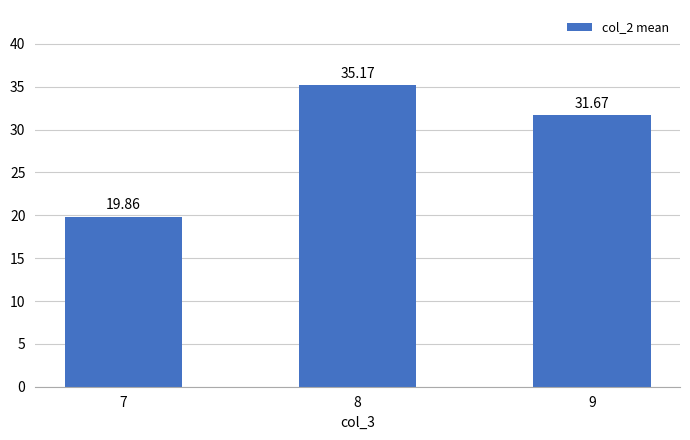

What is the smallest value displayed?

19.9